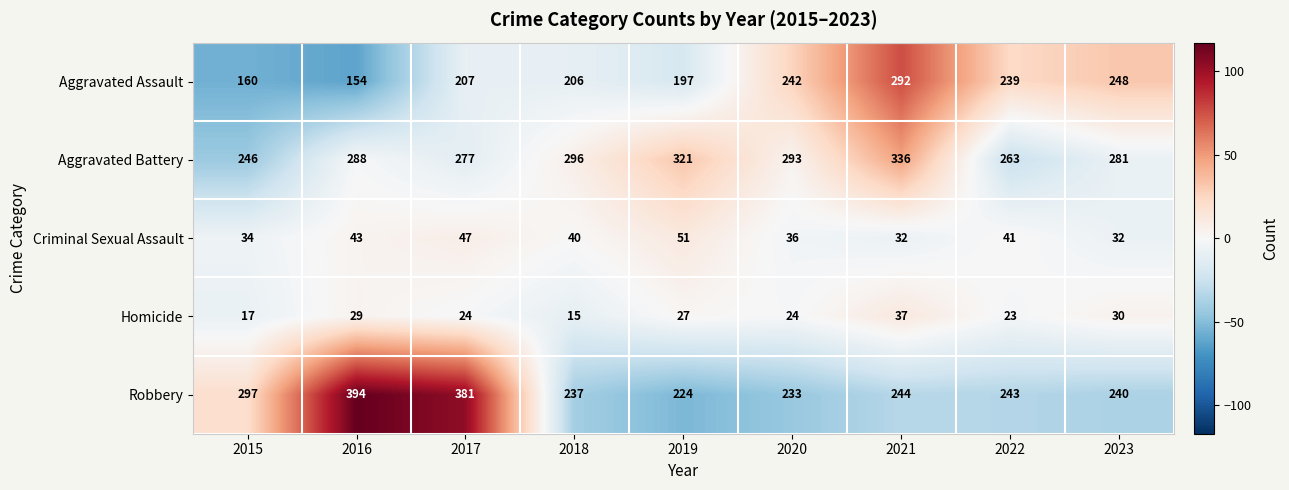

Which series has the largest total across all categories?

Aggravated Battery